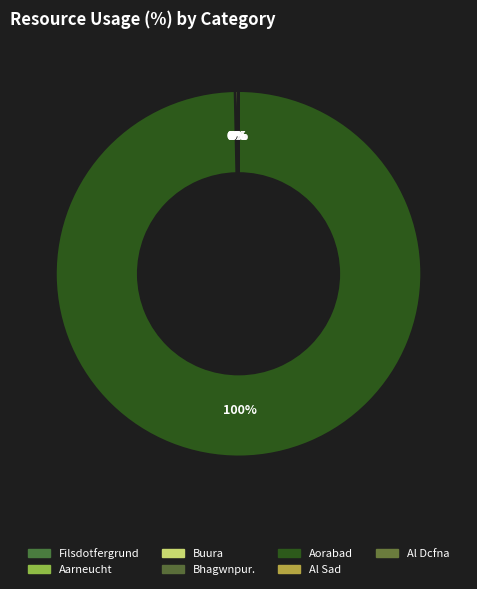

What is the change in value from Buura to Bhagwnpur.?

-9.3